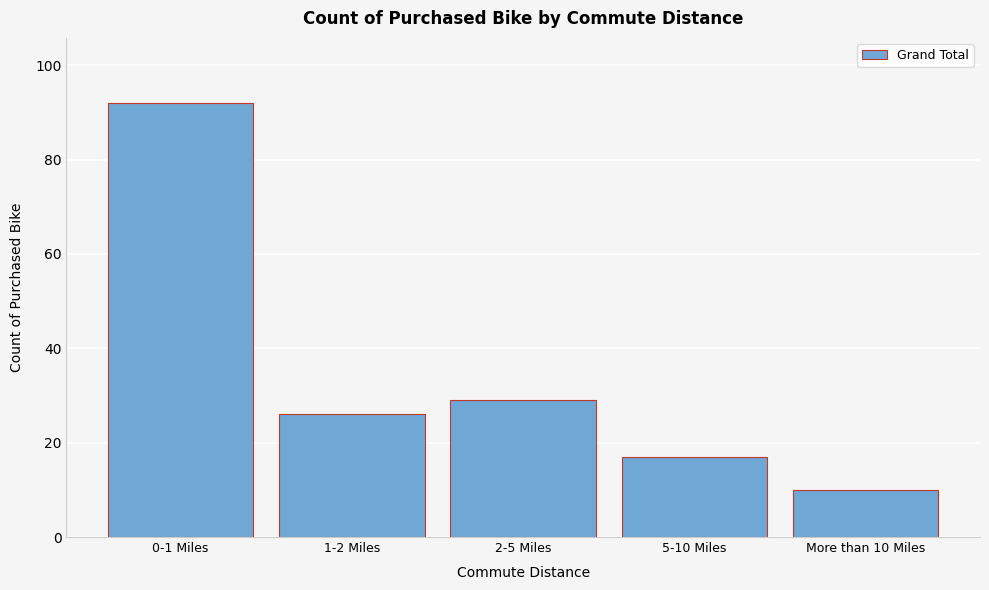

Reading right to left, what are all the values shown in this chart?

More than 10 Miles=10	5-10 Miles=17	2-5 Miles=29	1-2 Miles=26	0-1 Miles=92